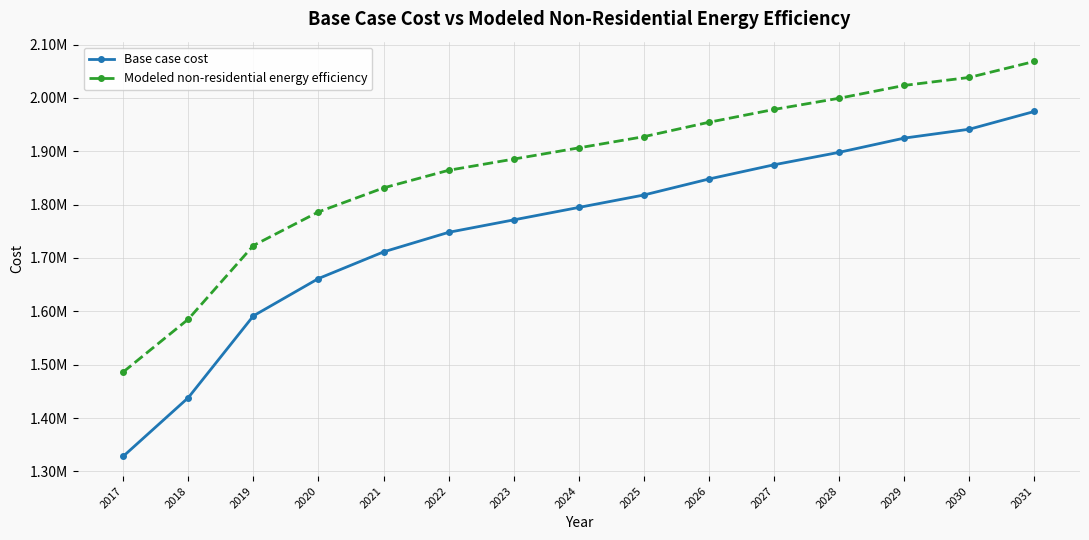

True or false: Modeled non-residential energy efficiency and Base case cost intersect in this chart.

False